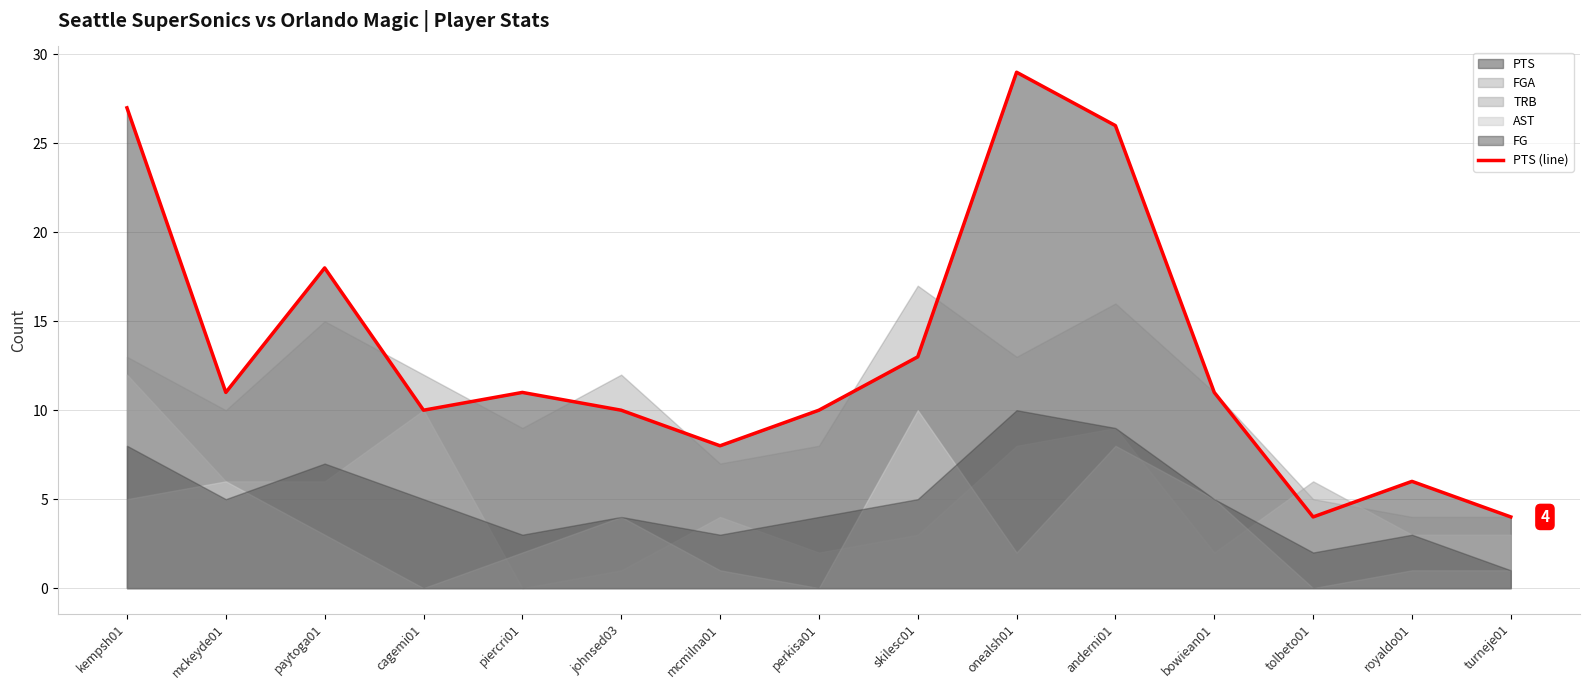

Is it true that the value at royaldo01 is 9?

False